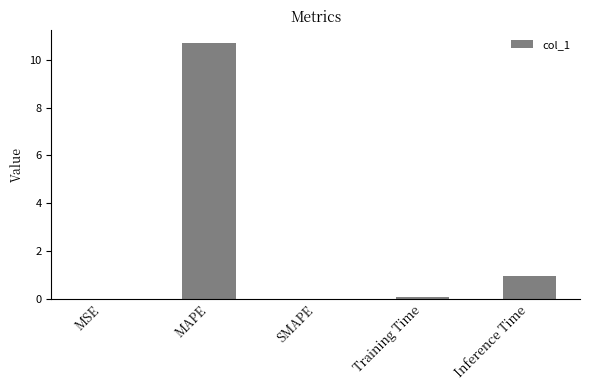

The value at MAPE is 3.0. True or false?

False